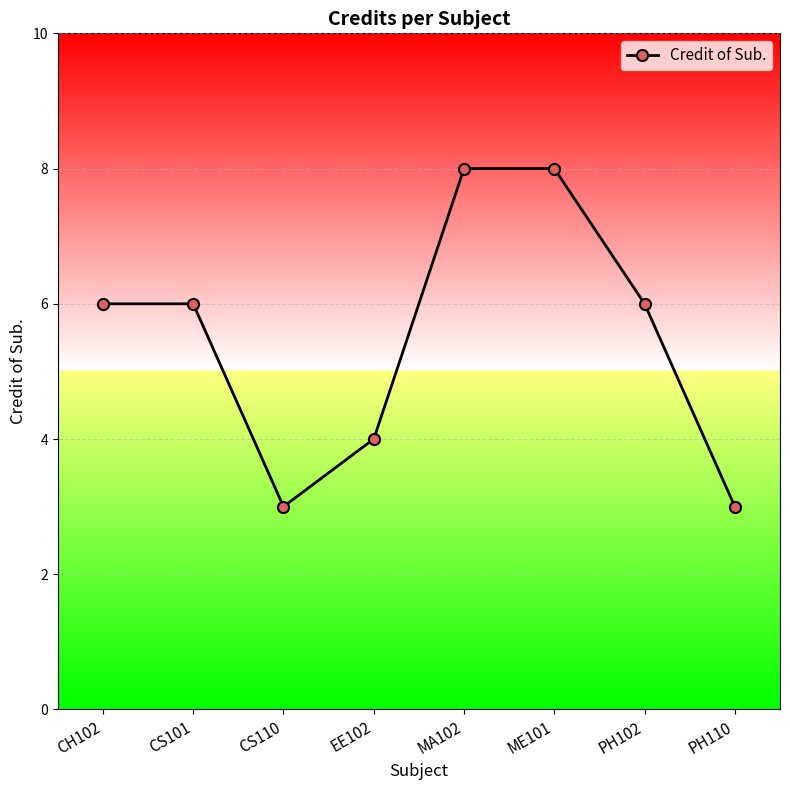

True or false: the data shows 5 at CS110.

False